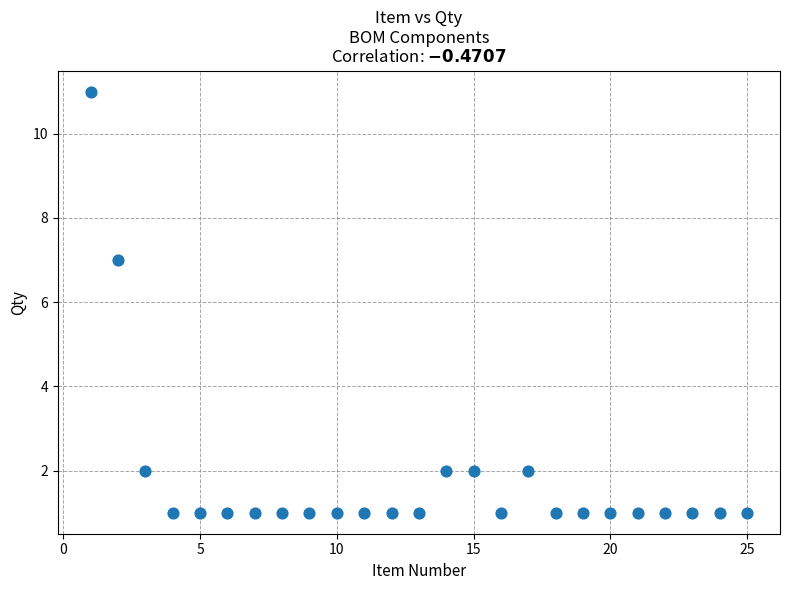

What Y value in the scatter plot is closest to 6?

7